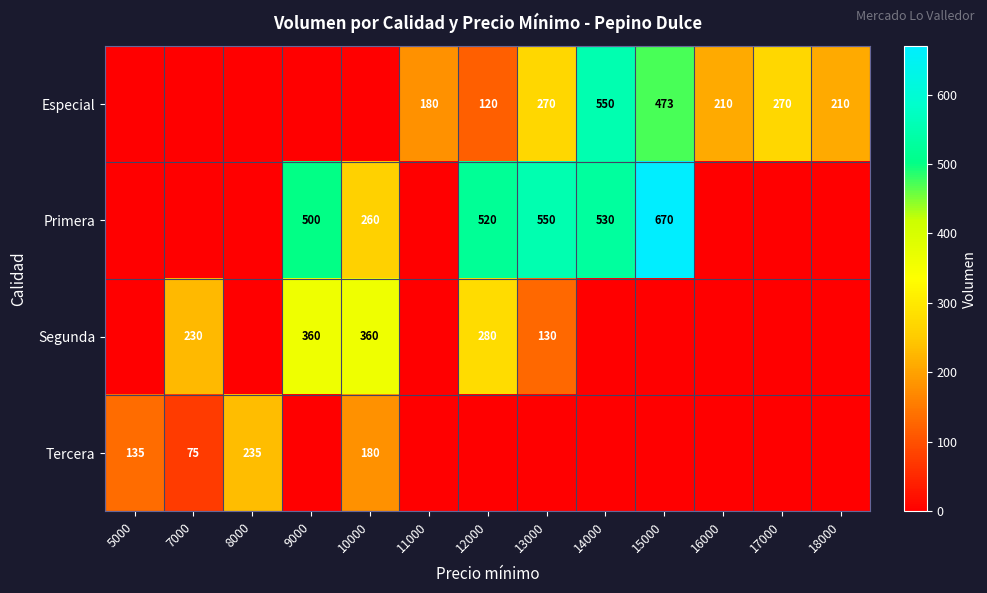

At how many categories does at least one series exceed 159?

12